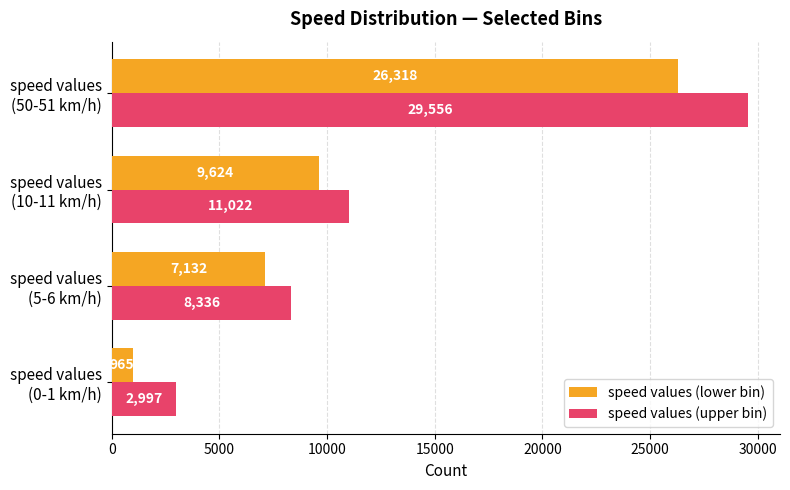

Count the speed values (upper bin) values in the range 8336 to 29556.

3